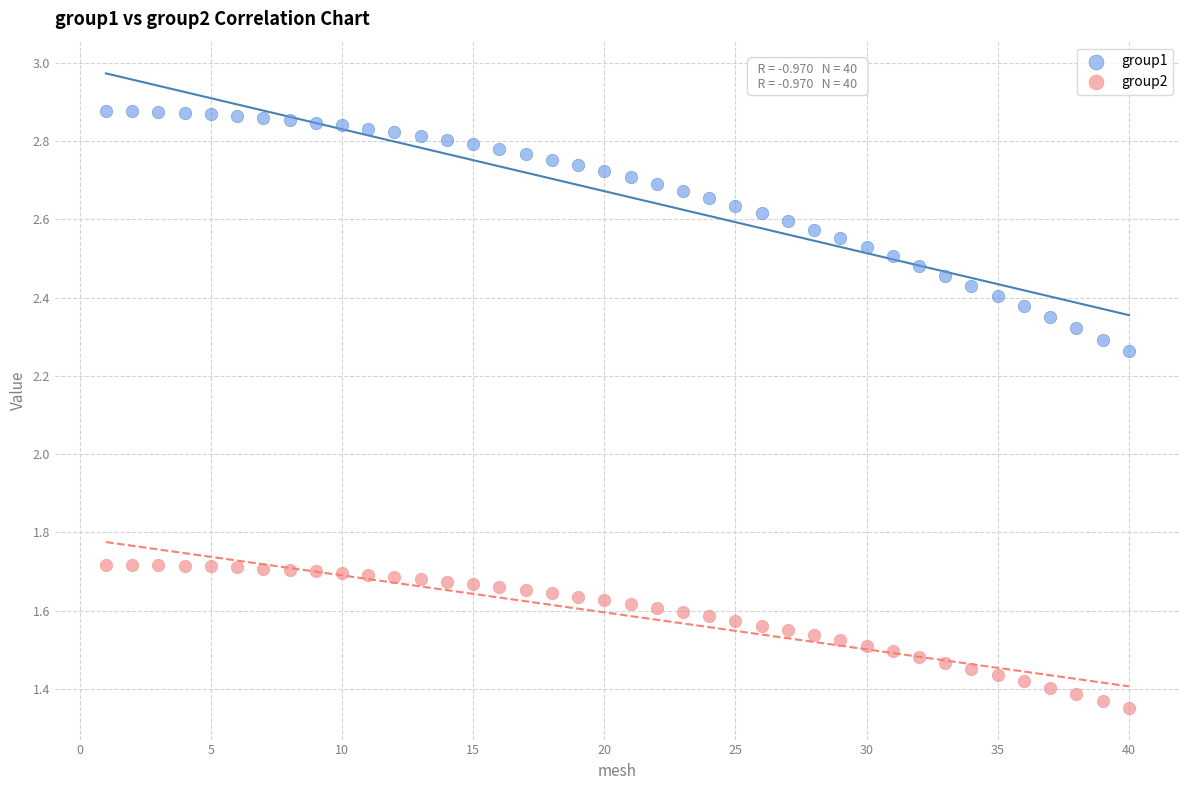

Which series has the largest Y range (max minus min)?

group1